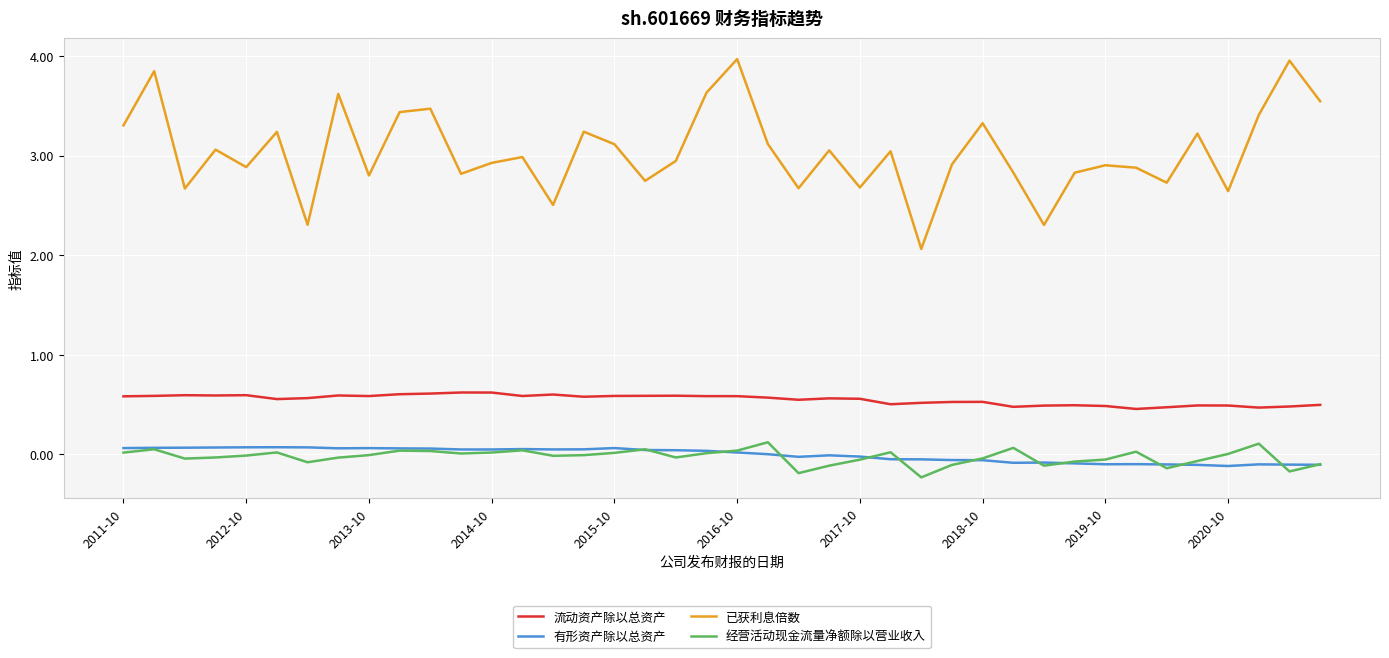

True or false: 已获利息倍数 and 流动资产除以总资产 cross at least once.

False